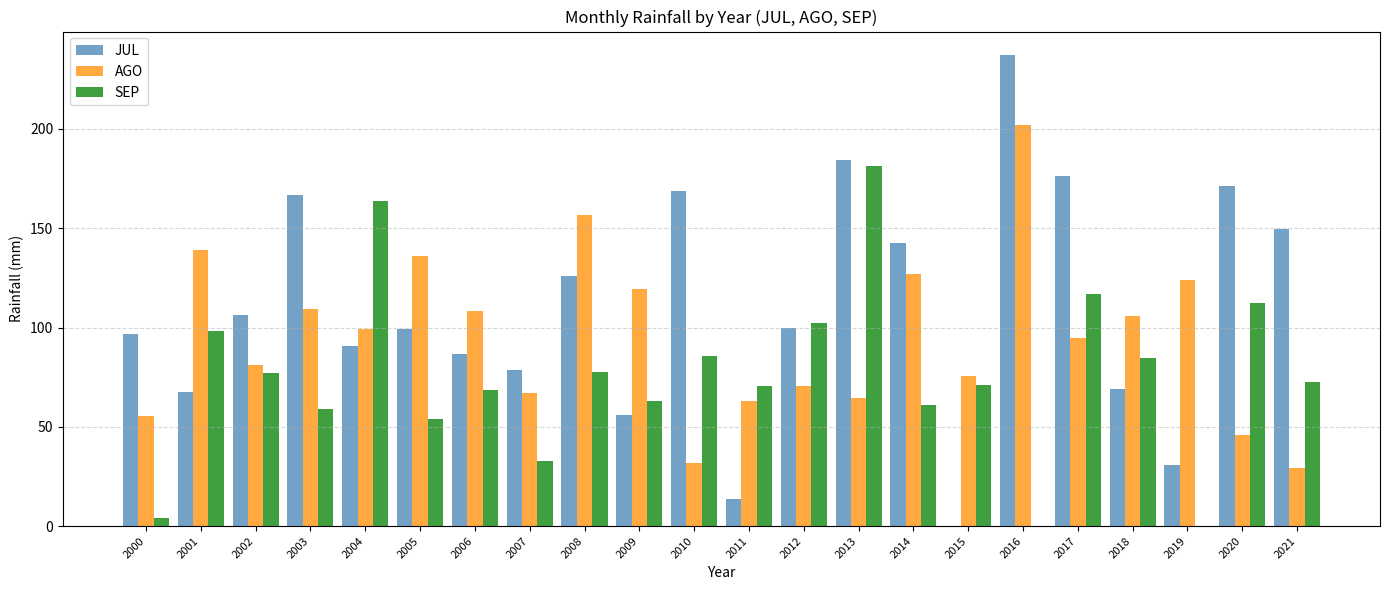

How many groups of bars are there?

22